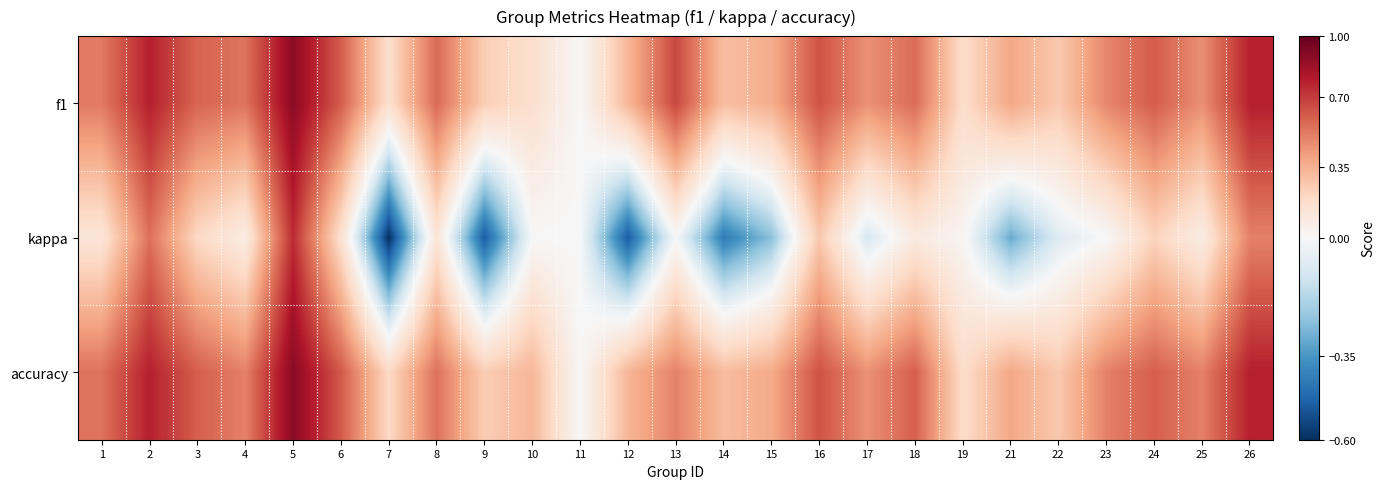

Rank the series by their maximum value, from highest to lowest.

accuracy, f1, kappa